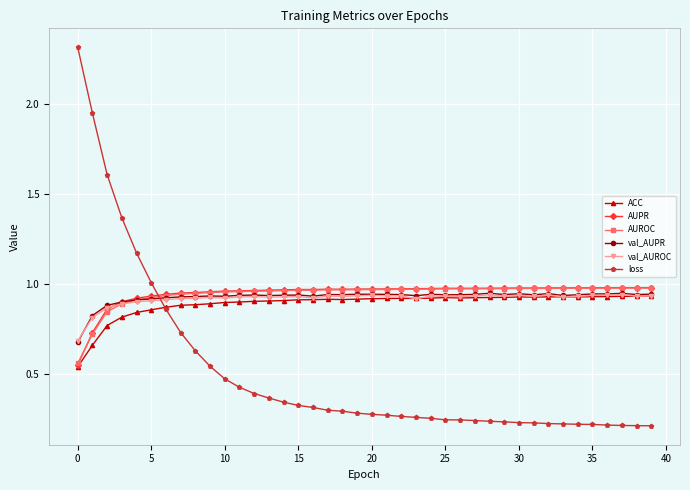

True or false: val_AUPR has more than 2 points higher than both neighbors.

True